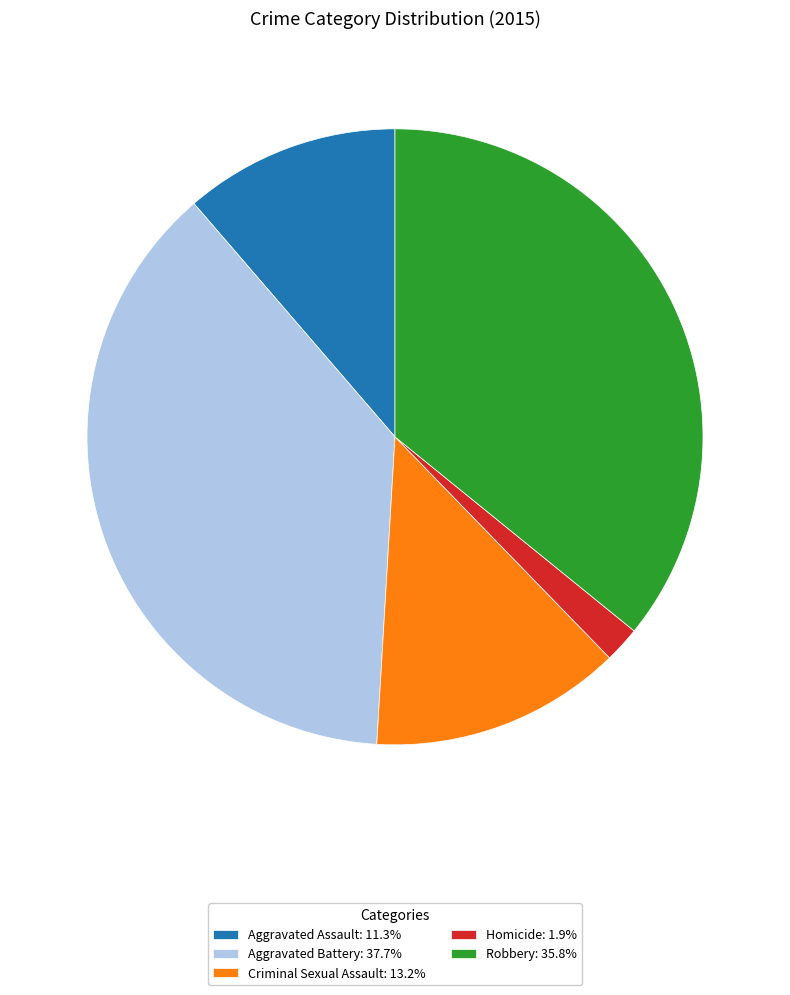

Between Criminal Sexual Assault and Aggravated Battery, which is larger?

Aggravated Battery